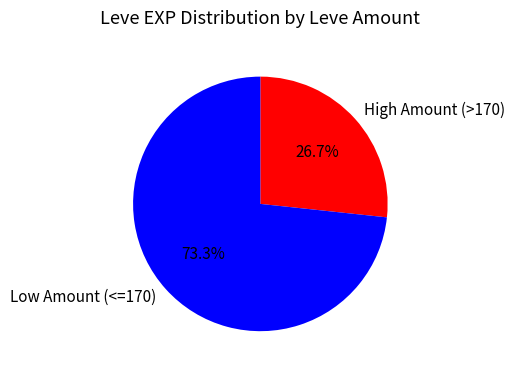

Rank the categories by value from highest to lowest.

Low Amount (<=170), High Amount (>170)